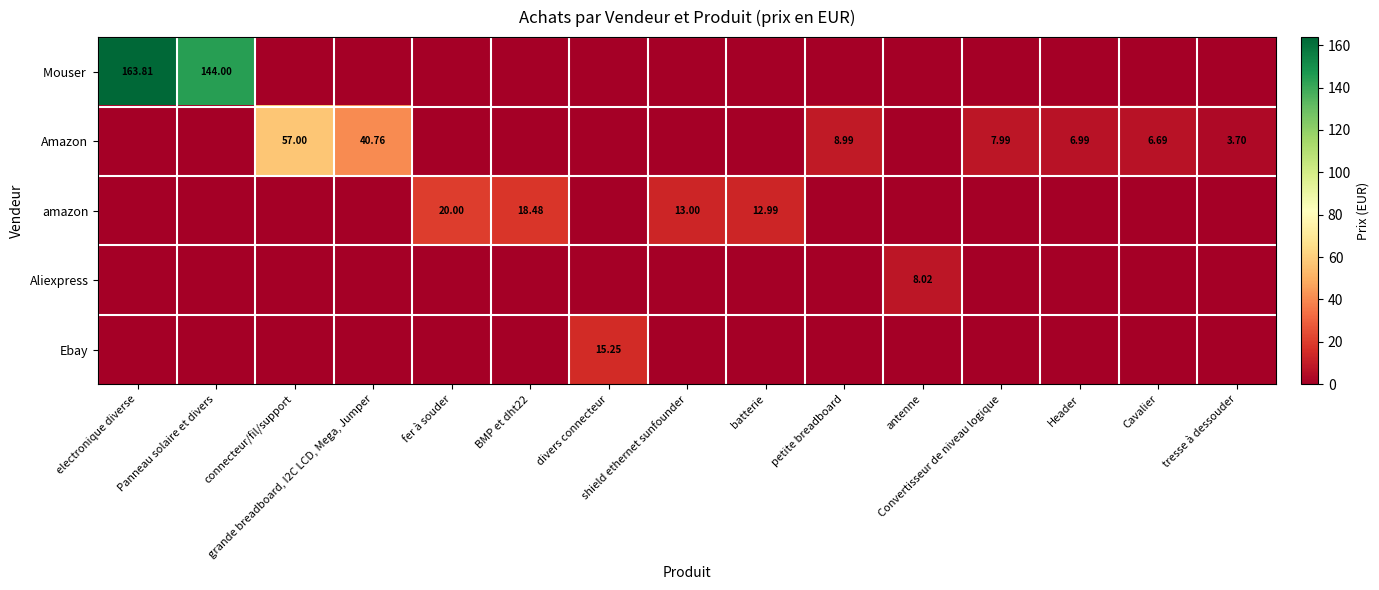

Between shield ethernet sunfounder and antenne, which is larger?

shield ethernet sunfounder